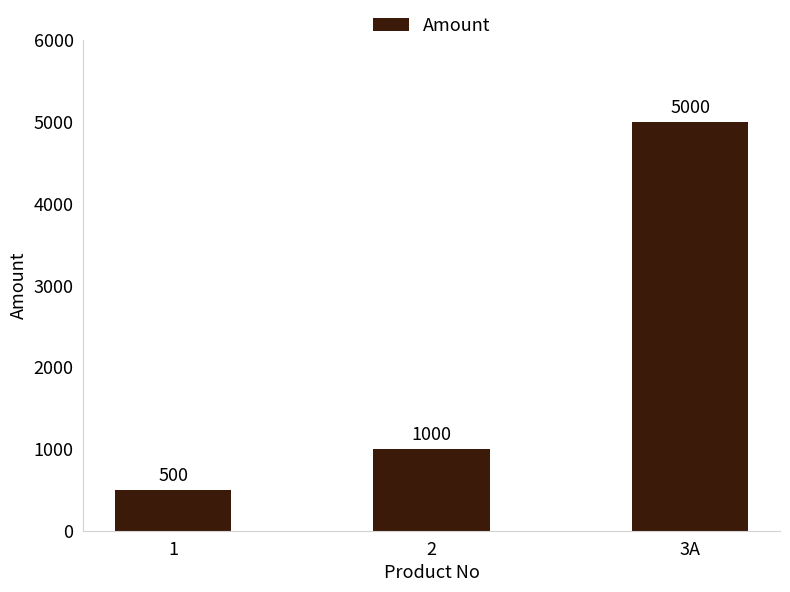

Reading left to right, list all the values displayed in this chart.

500	1000	5000